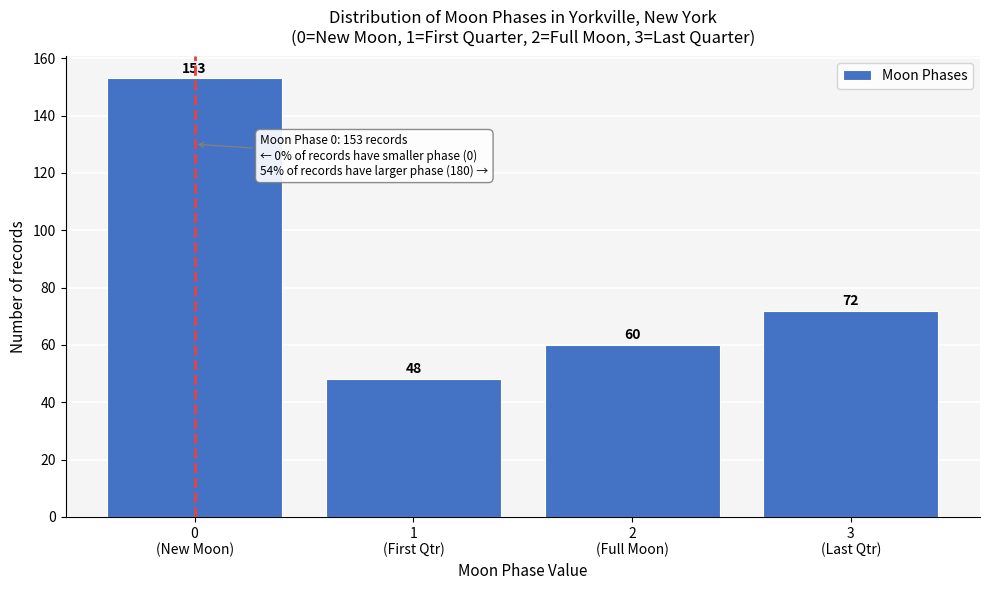

Reading right to left, list all the values displayed in this chart.

72	60	48	153